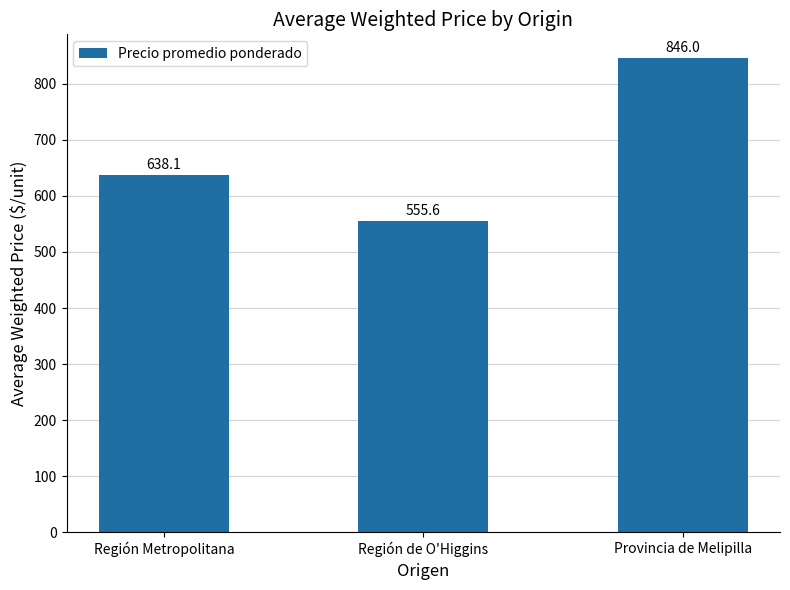

Where does the data first go above 638?

Región Metropolitana